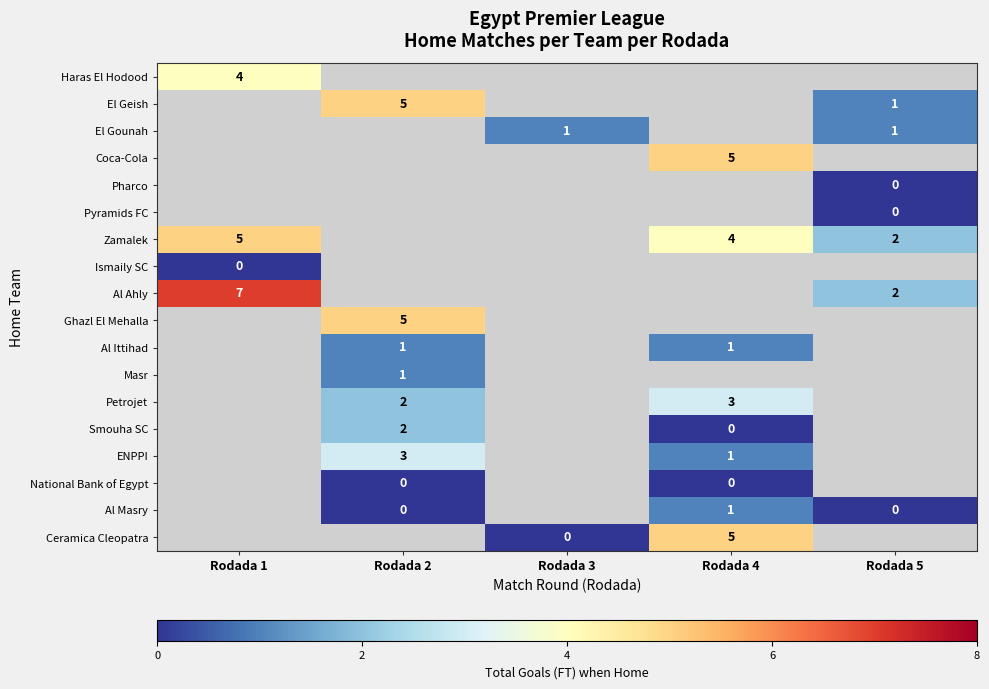

Is the value of Al Ahly at Rodada 3 greater than the value of ENPPI at Rodada 4?

No